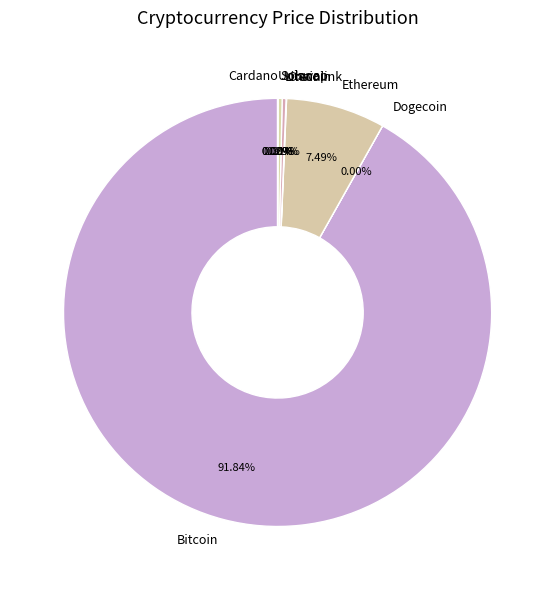

Between Bitcoin and Litecoin, which is larger?

Bitcoin